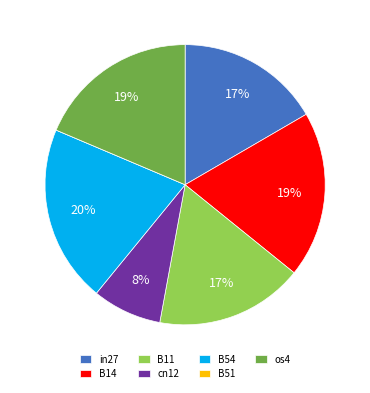

The in27 slice represents 17% of the pie. True or false?

True